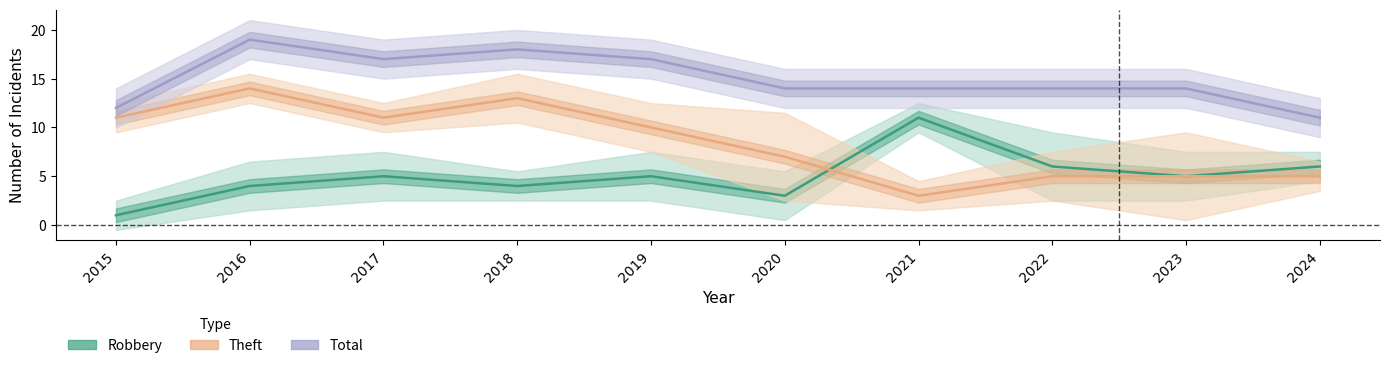

Where is Theft (Partial) nearest to the value 8?

2020